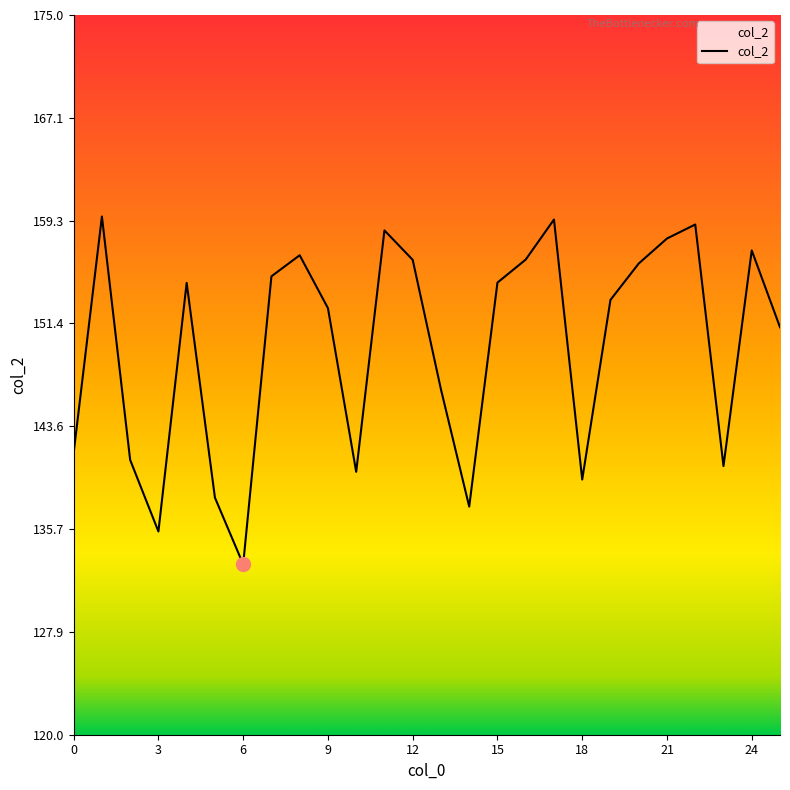

What is the minimum value shown in the chart?

133.0